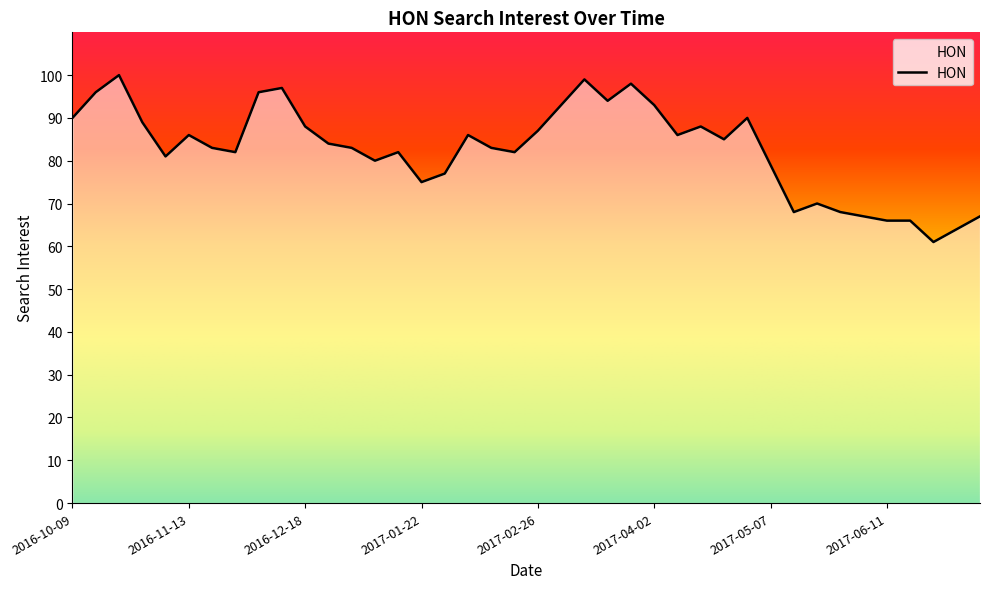

What is the greatest value displayed?

100